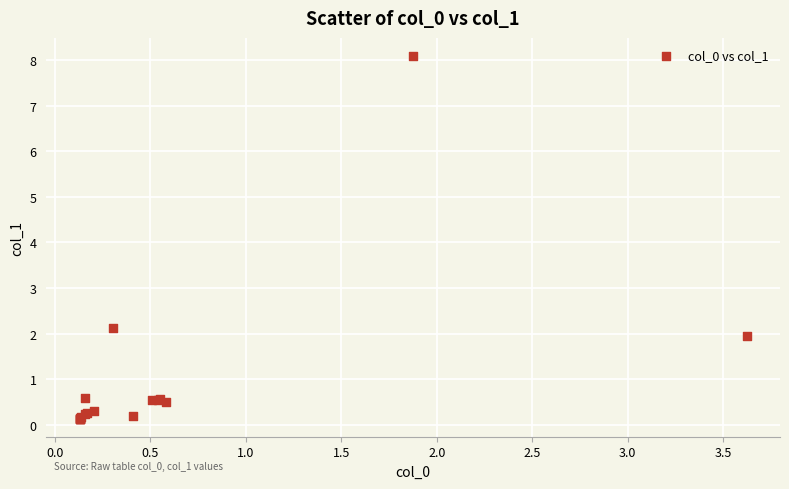

What Y value in the scatter plot is closest to 4?

2.1